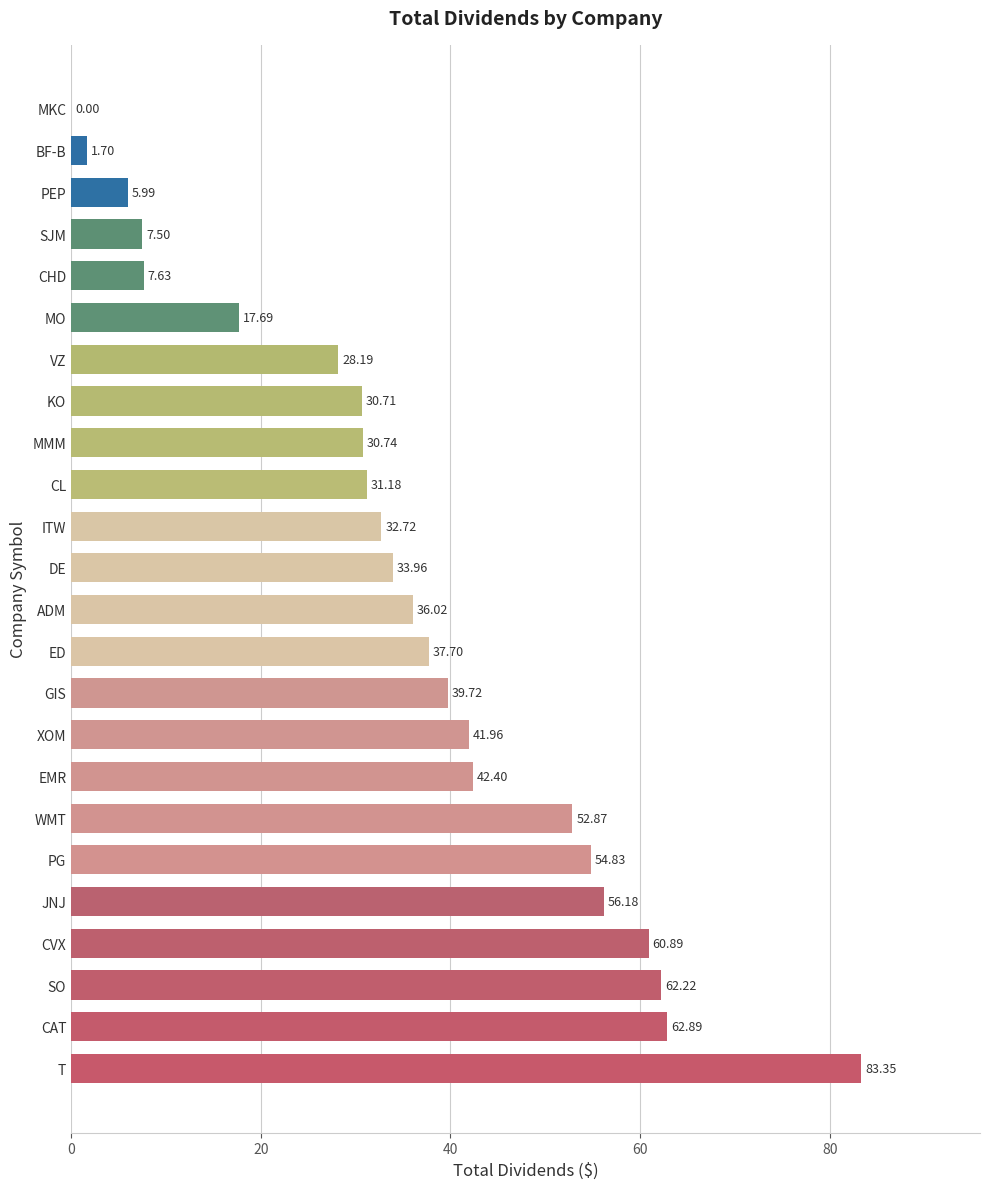

At which label is the value closest to 41?

XOM